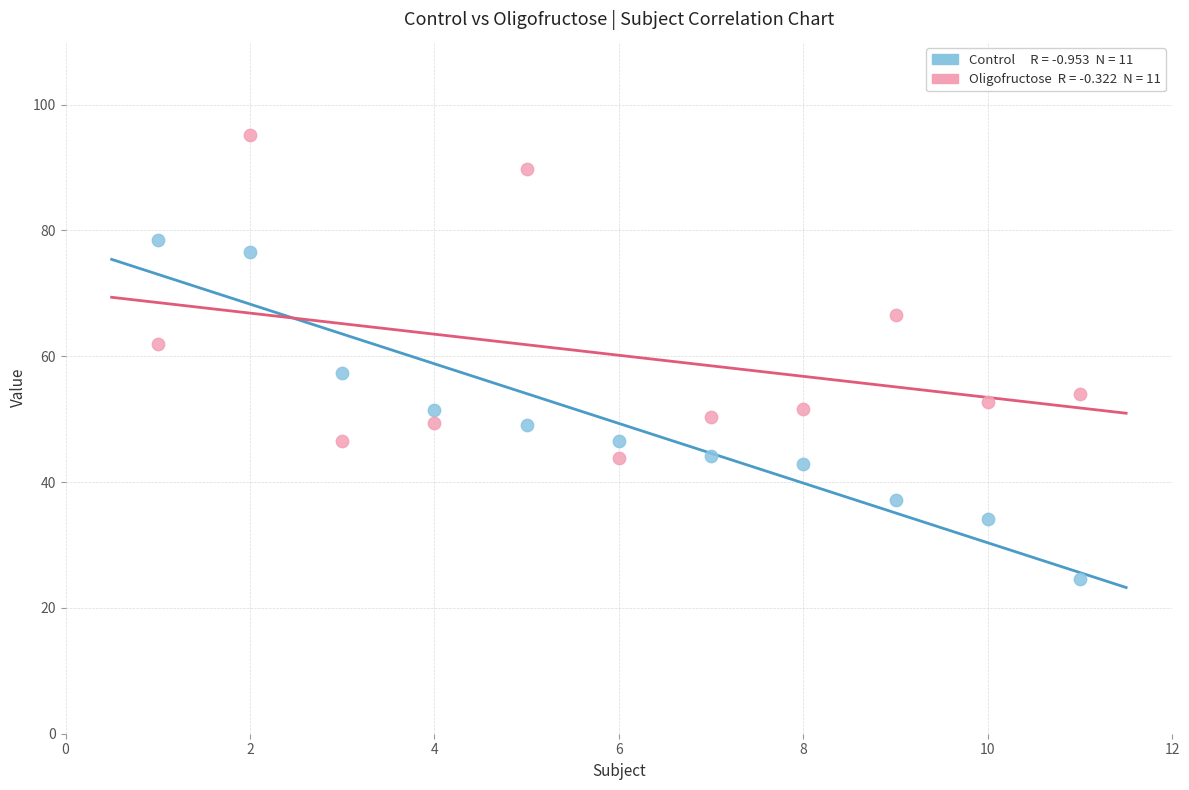

Across all series, what Y value is closest to 59?

57.4